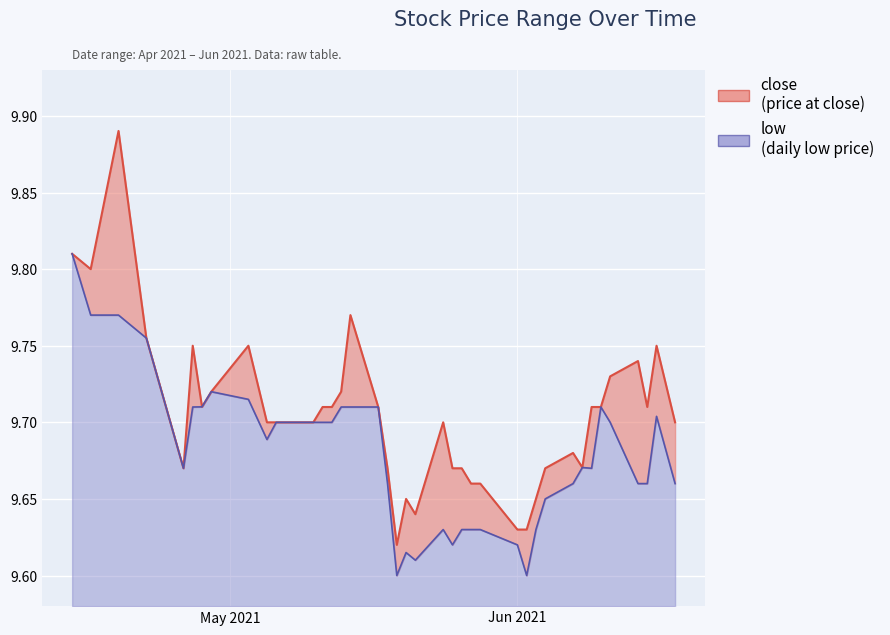

What is the difference between the maximum and minimum values in the low series?

0.2